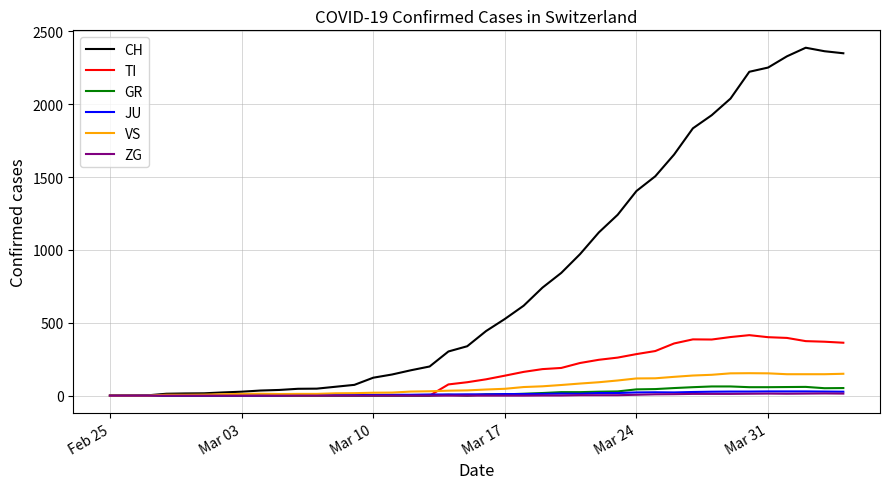

What is the maximum value for VS?

154